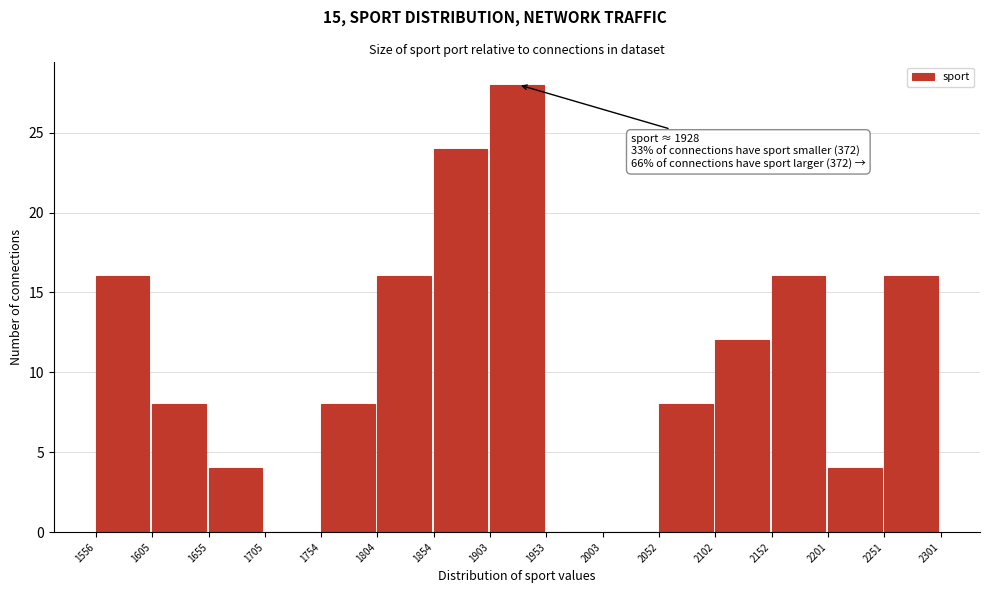

Over which range of the x-axis is the bar tallest?

1903 to 1953